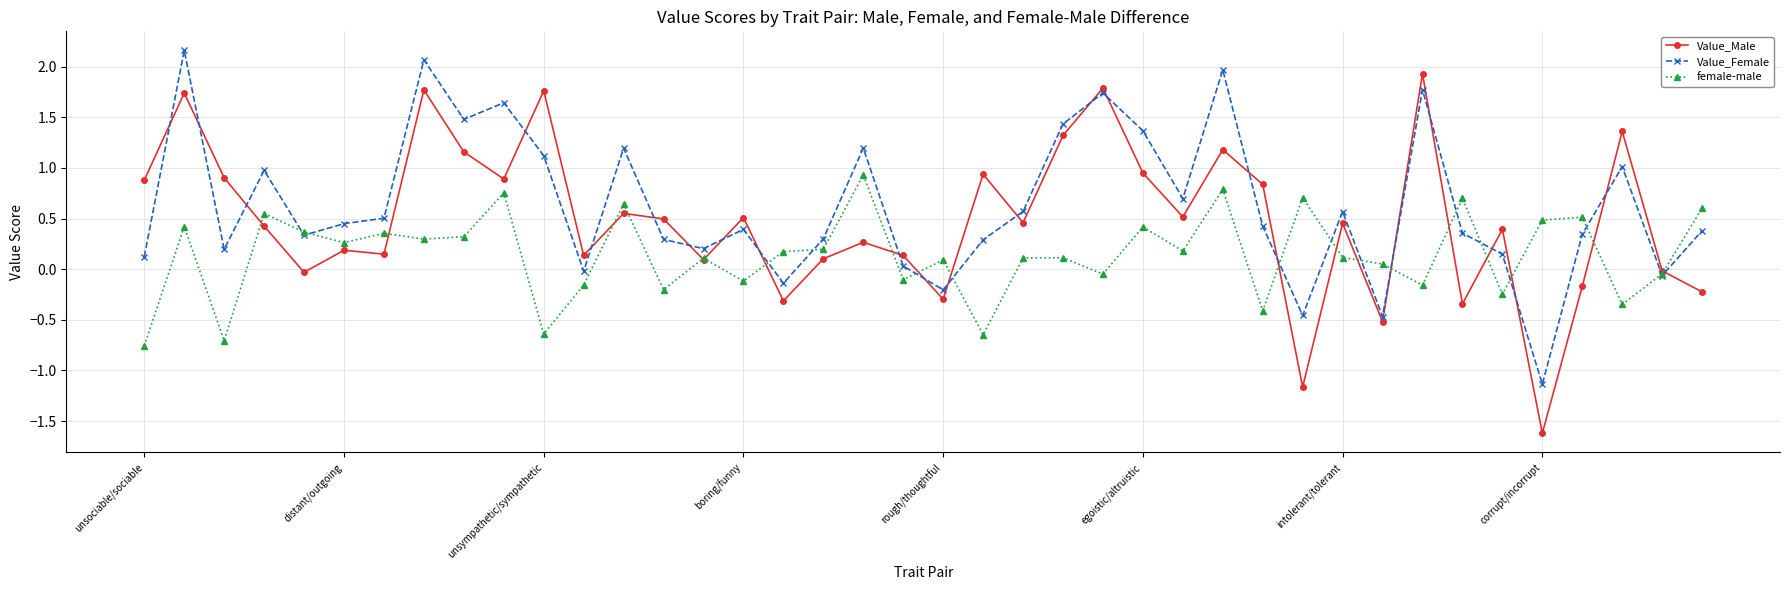

Which series ends up on top after the final intersection of Value_Male and Value_Female?

Value_Female